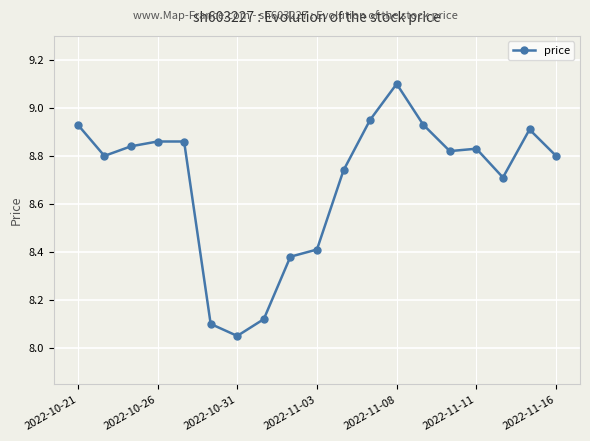

True or false: there are more than 1 points higher than both neighbors.

True